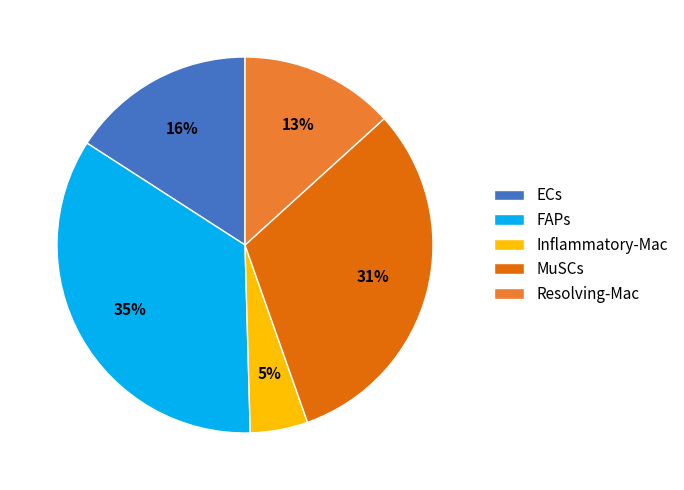

To the nearest percent, what is the combined percentage of ECs and Inflammatory-Mac?

21%